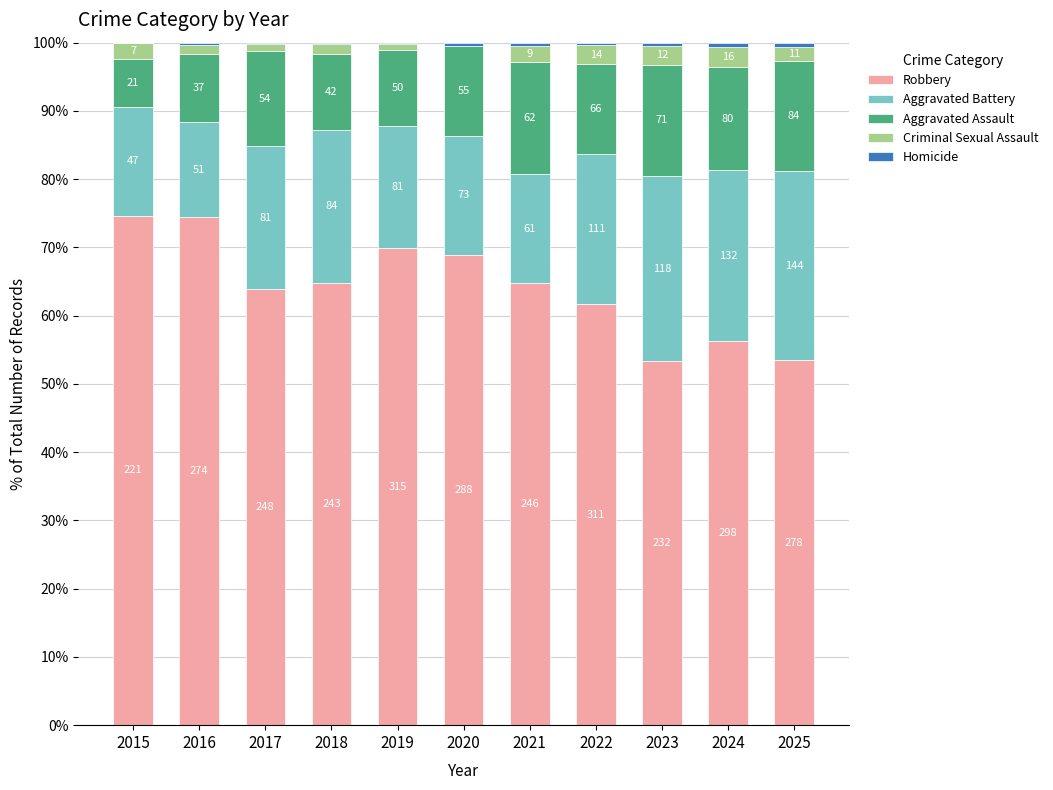

The value of Aggravated Assault at 2016 is 10.1. True or false?

True